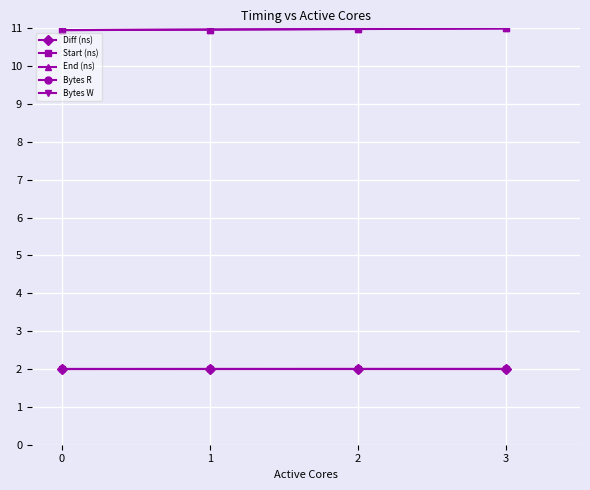

True or false: Start (ns) and Diff (ns) cross at least once.

False